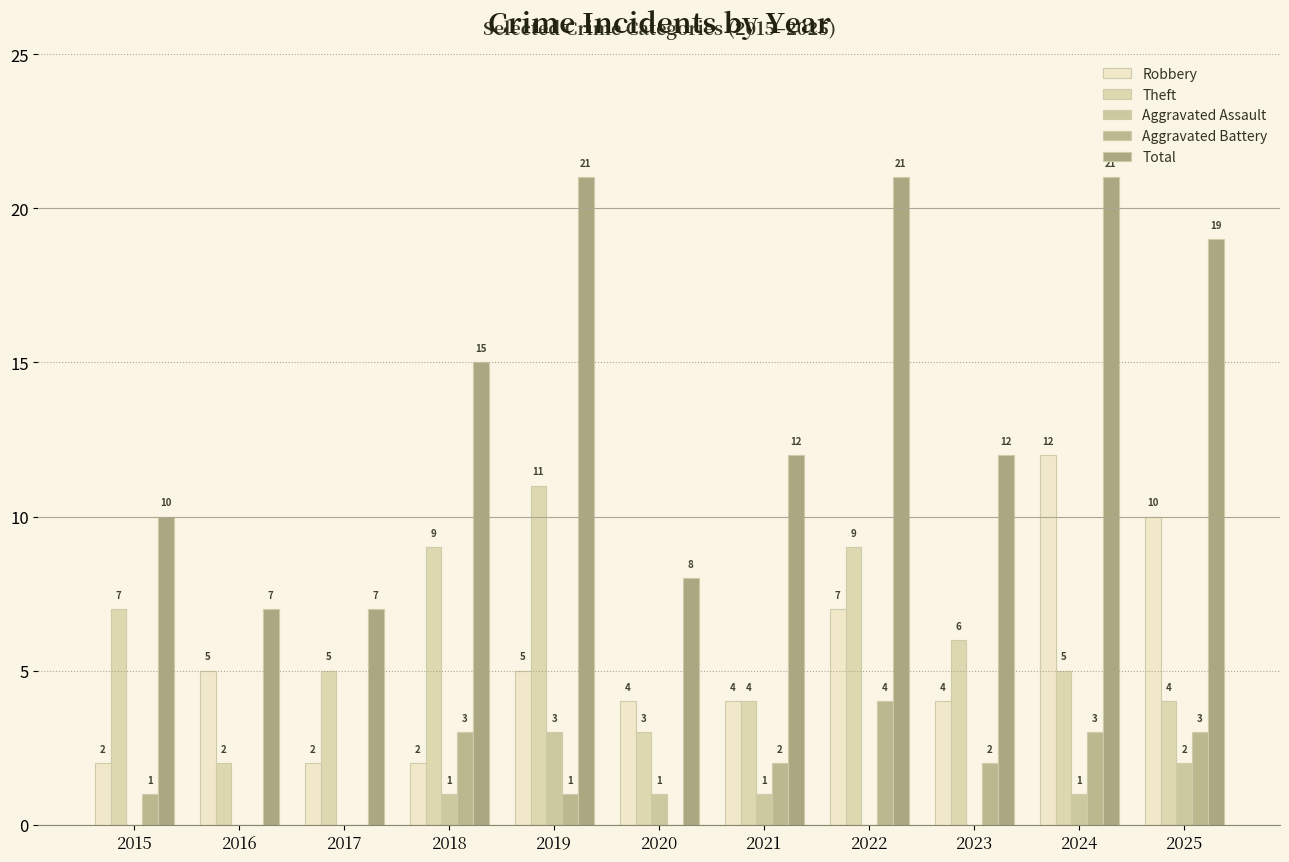

What is the approximate value of Robbery at 2017?

2